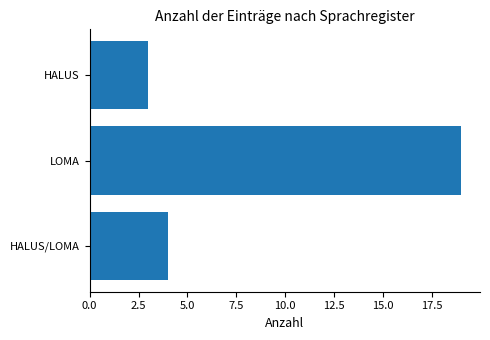

What is the average value?

9